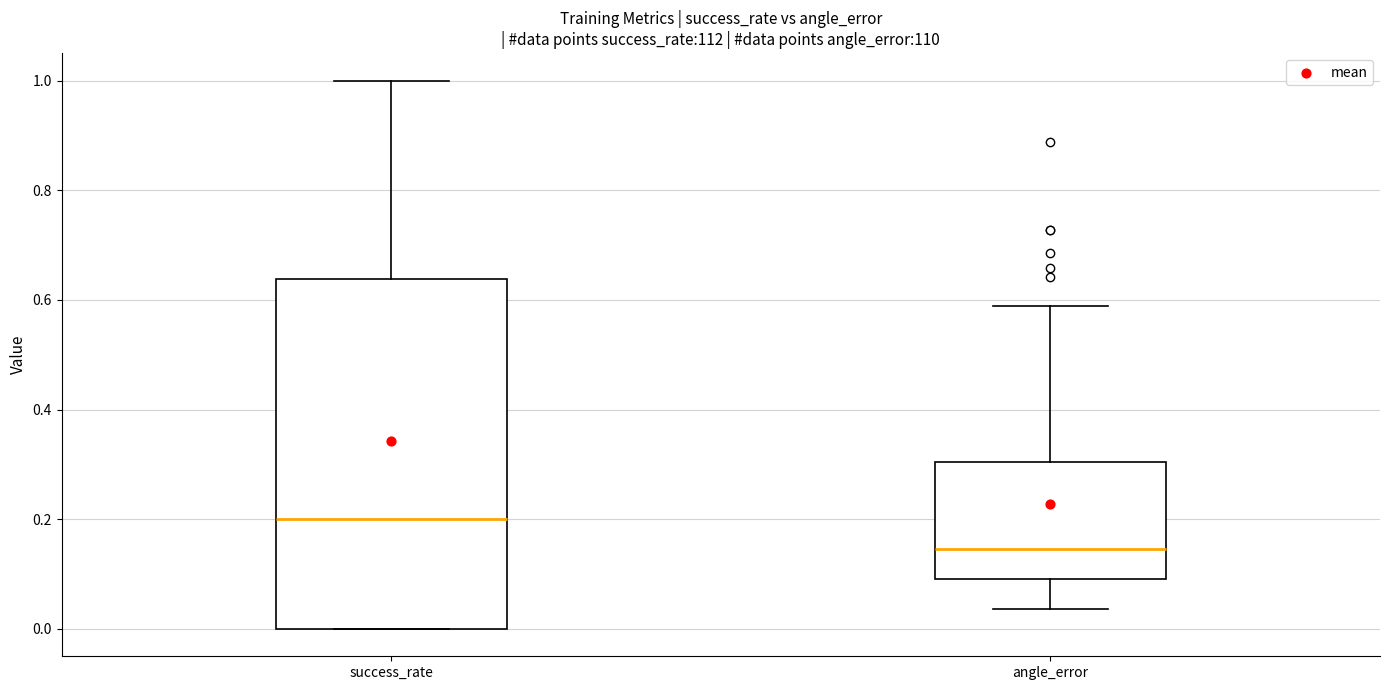

Reading left to right, transcribe this box plot: for each box, give where its median line is, the range the box spans, and where its two whiskers end, as read against the y-axis. The values are not printed on the chart, so give them approximately, as read against the axis.

success_rate: median 0.20, box 0.00 to 0.64, whiskers 0.00 to 1.00
angle_error: median 0.14, box 0.10 to 0.30, whiskers 0.04 to 0.58